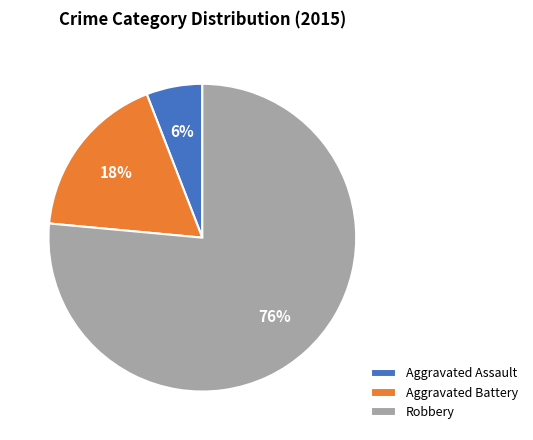

Is Robbery the majority of the pie?

Yes